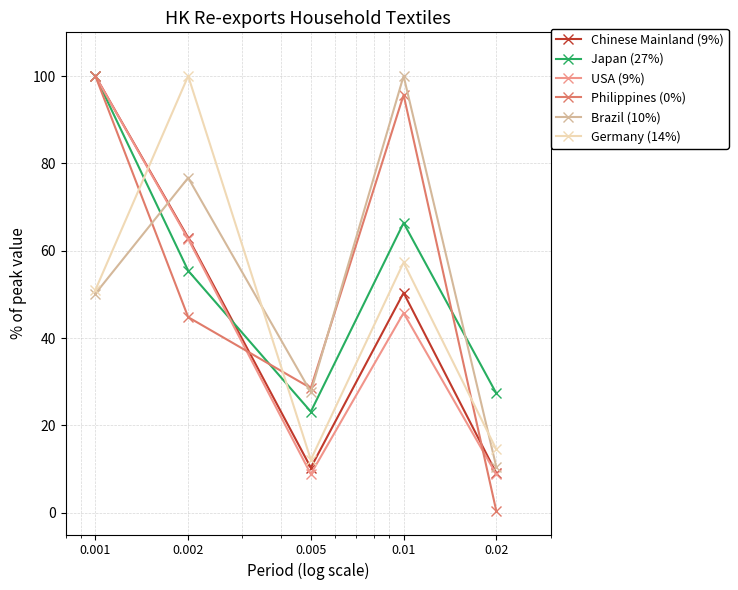

True or false: Chinese Mainland (9%) has more than 0 points higher than both neighbors.

True